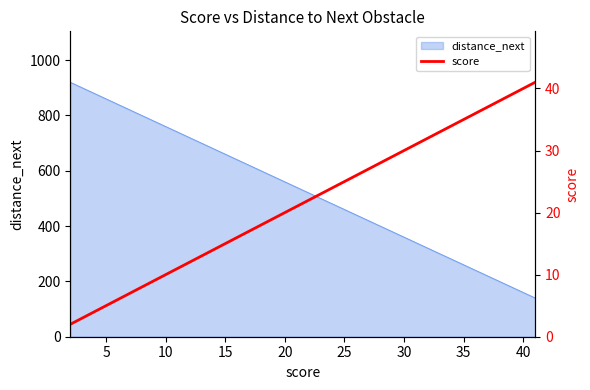

What is the lowest value of the distance_next series?

140